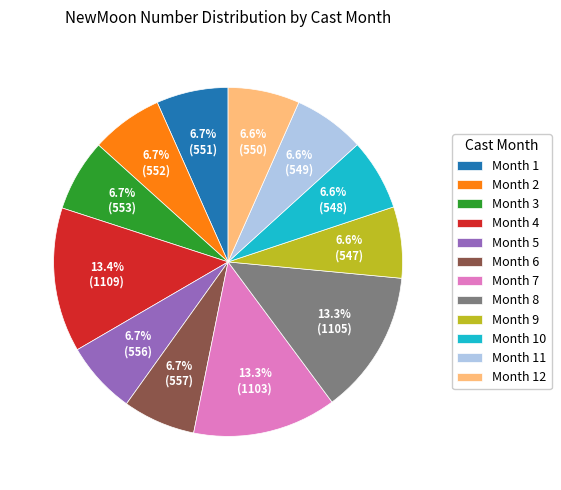

Which has a higher value, Month 8 or Month 12?

Month 8